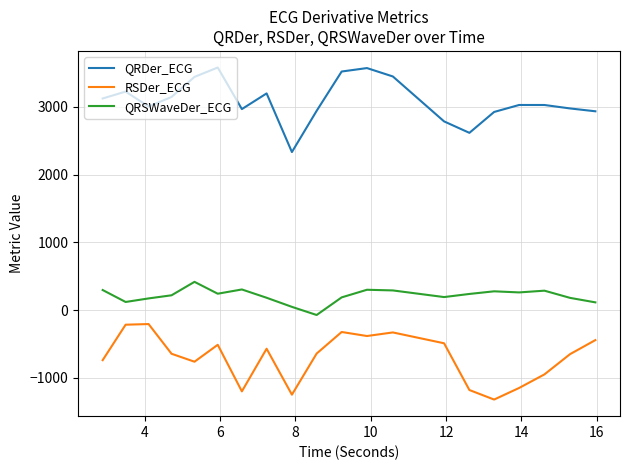

What is the average value of the QRDer_ECG series?

3089.0